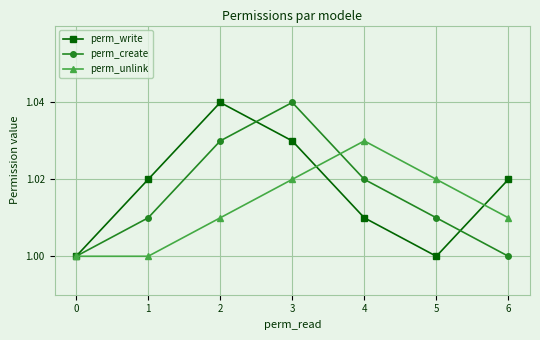

At which category is the sum across all series the highest?

3